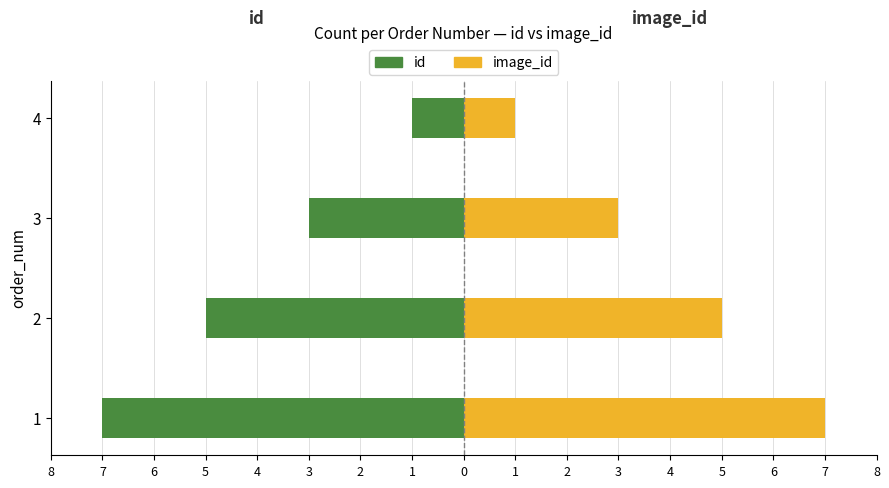

What is the minimum value for image_id?

1